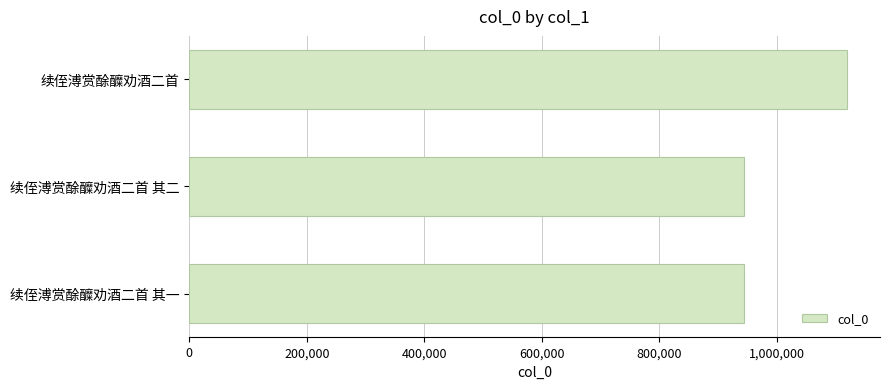

Between 续侄溥赏酴醾劝酒二首 其二 and 续侄溥赏酴醾劝酒二首, which is larger?

续侄溥赏酴醾劝酒二首